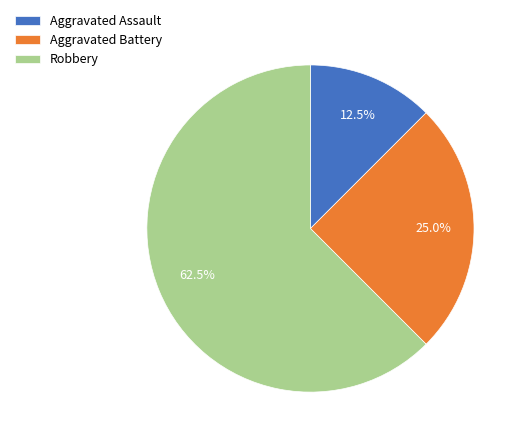

What is the smallest slice in the pie chart?

Aggravated Assault